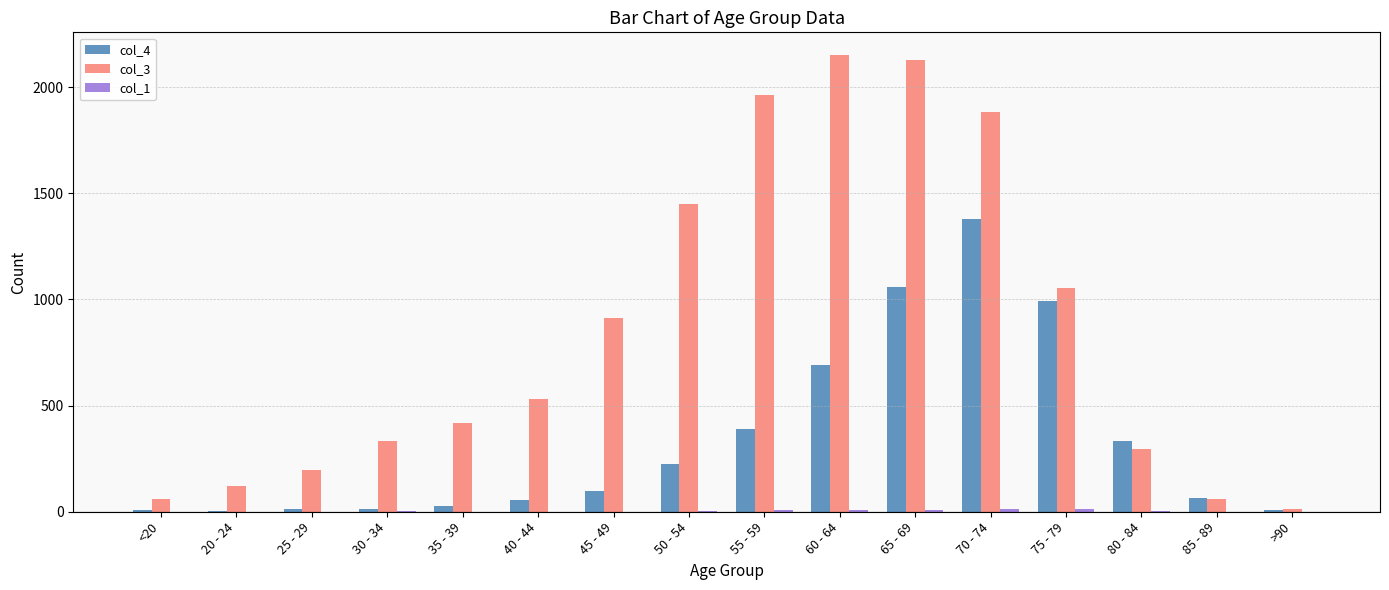

What is the maximum value shown in the chart?

2151